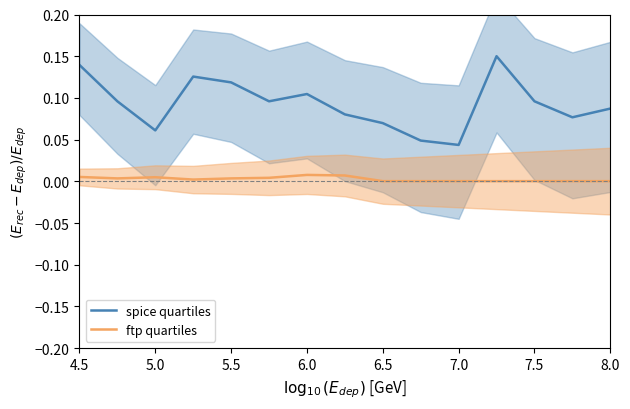

Is the value of spice quartiles at 7.5 greater than the value of ftp quartiles at 6.0?

Yes